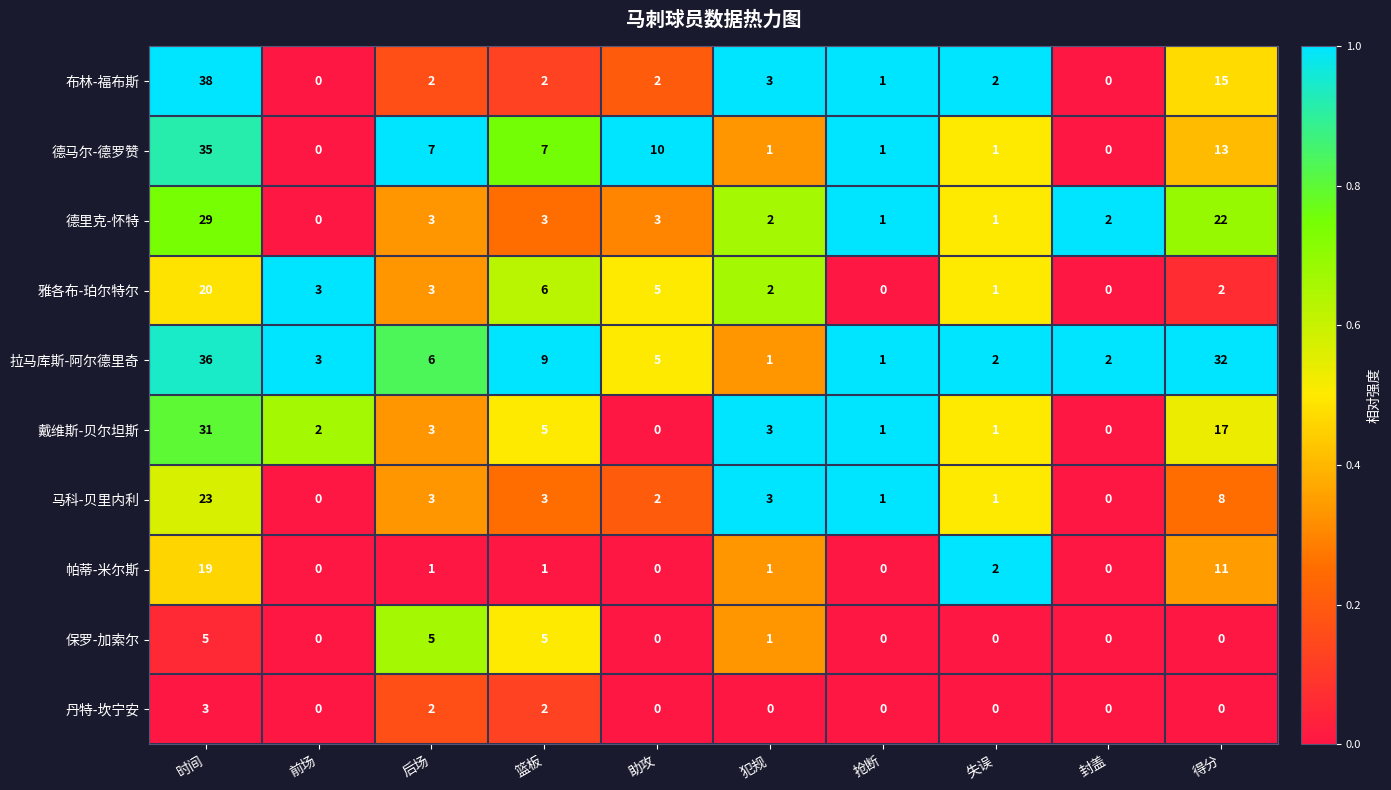

Is it true that 德里克-怀特 equals 1 at 抢断?

True